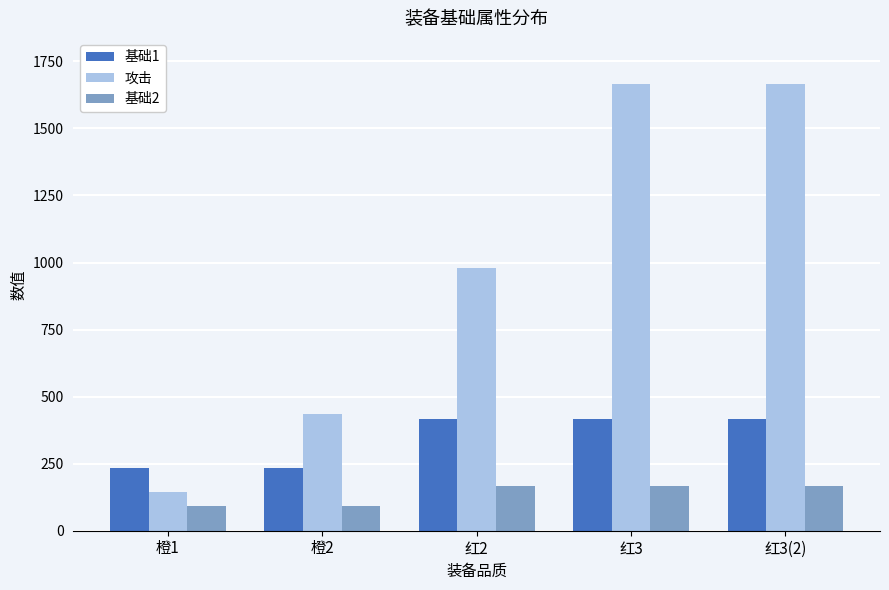

What position from the left is 红3(2)?

5